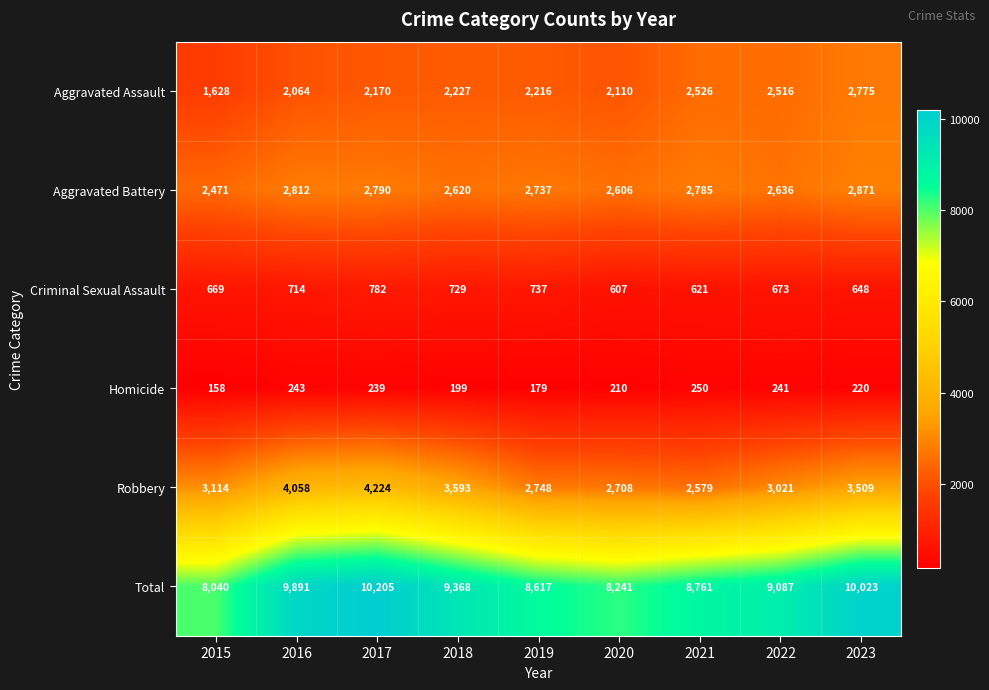

Where does the Total series first go above 9087?

2016